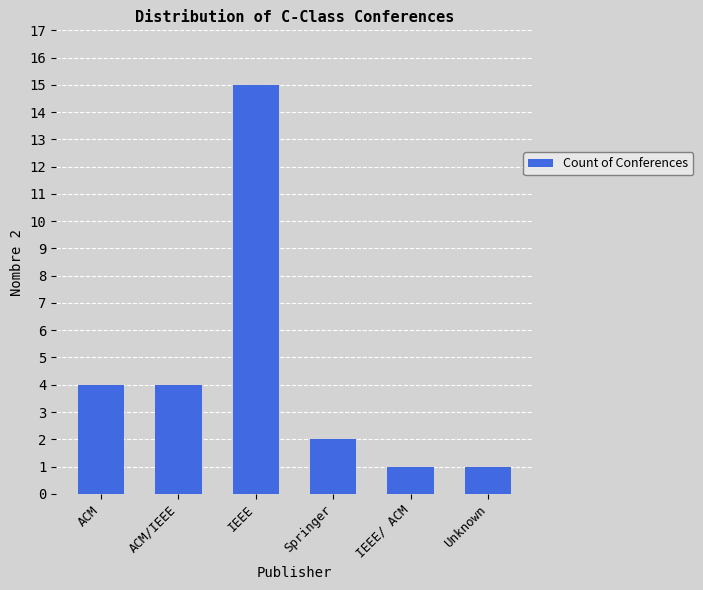

What is the sum of all values?

27